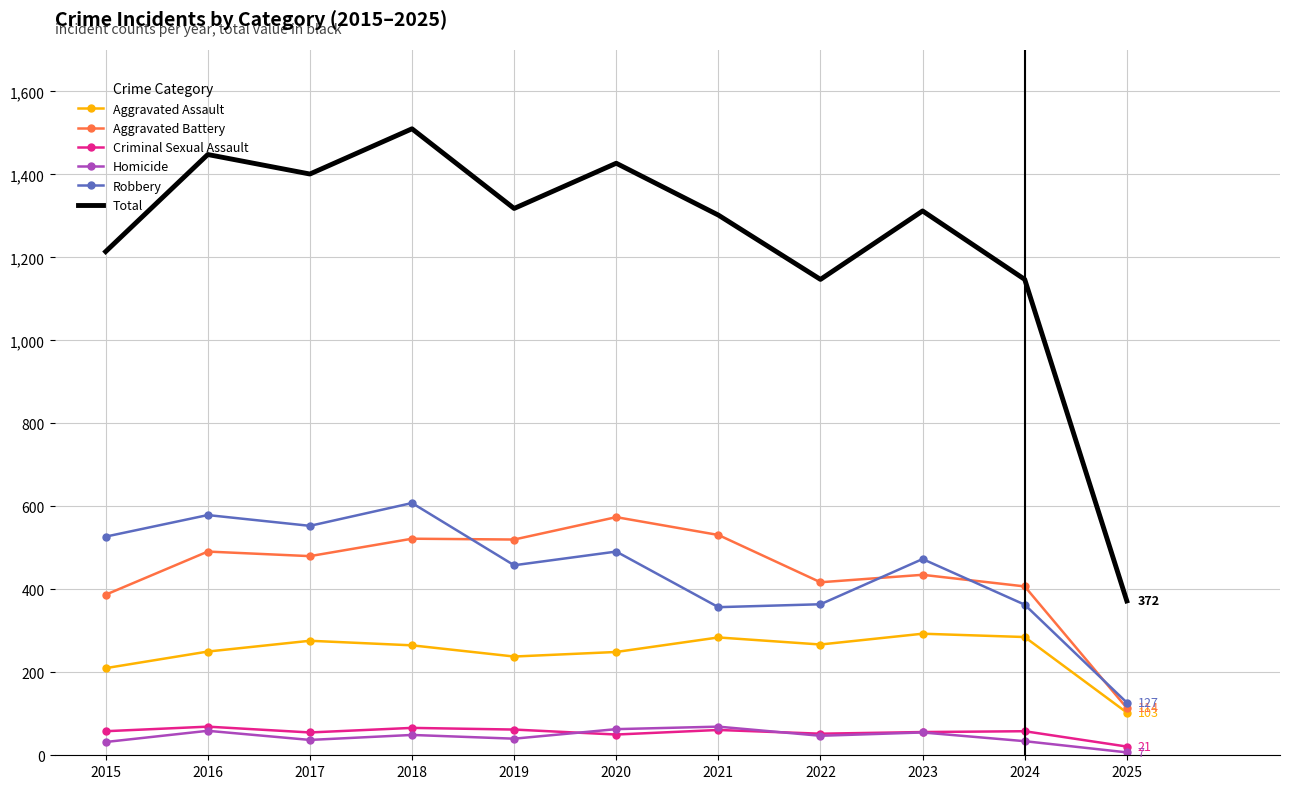

Which label corresponds to the smallest value in the chart?

2025